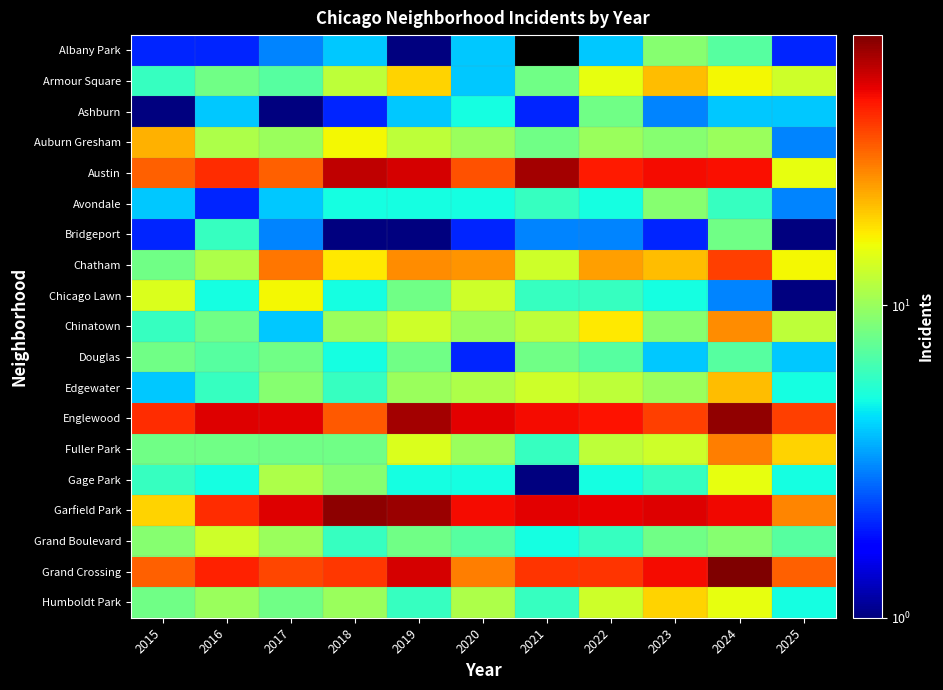

At how many categories does at least one series exceed 49?

8